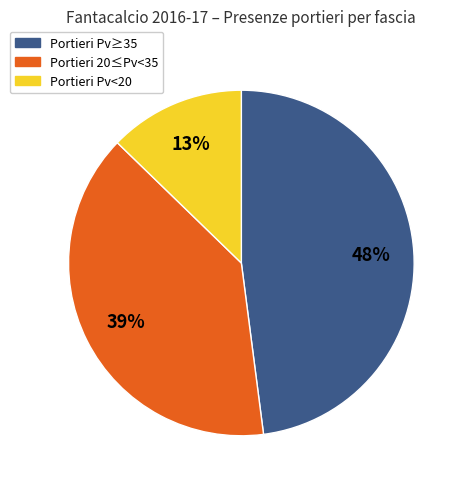

Is there any slice that represents more than half of the pie?

No